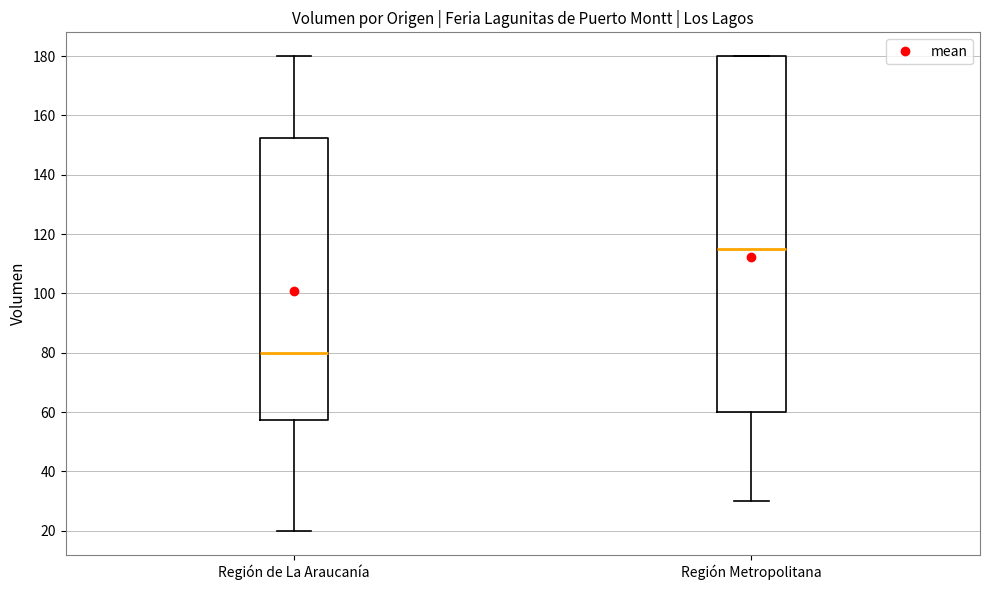

Reading left to right, transcribe this box plot: for each box, give where its median line is, the range the box spans, and where its two whiskers end, as read against the y-axis. The values are not printed on the chart, so give them approximately, as read against the axis.

Región de La Araucanía: median 80, box 58 to 152, whiskers 20 to 180
Región Metropolitana: median 116, box 60 to 180, whiskers 30 to 180